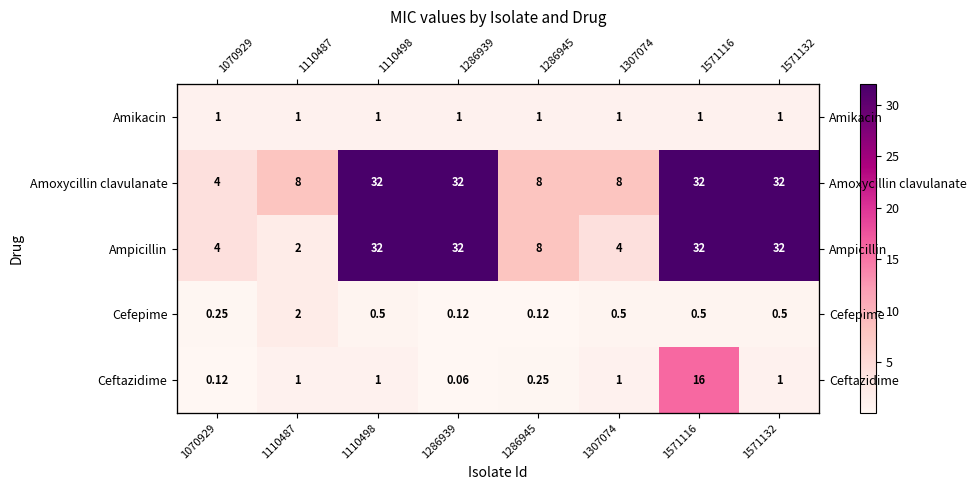

Which category has the highest value in the Ampicillin series?

1110498